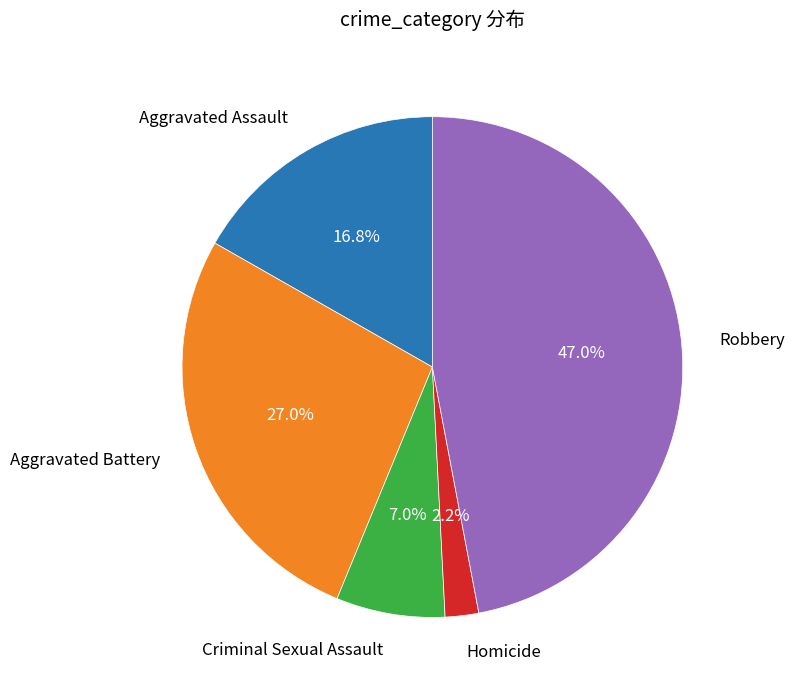

Does any single category account for the majority?

No